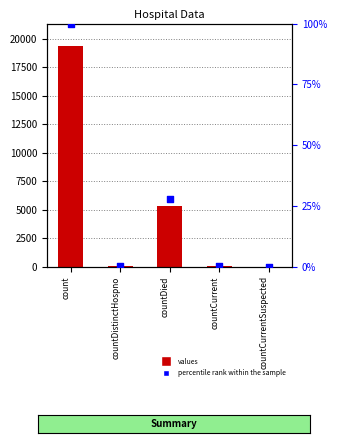

At how many categories does at least one series exceed 18911?

1